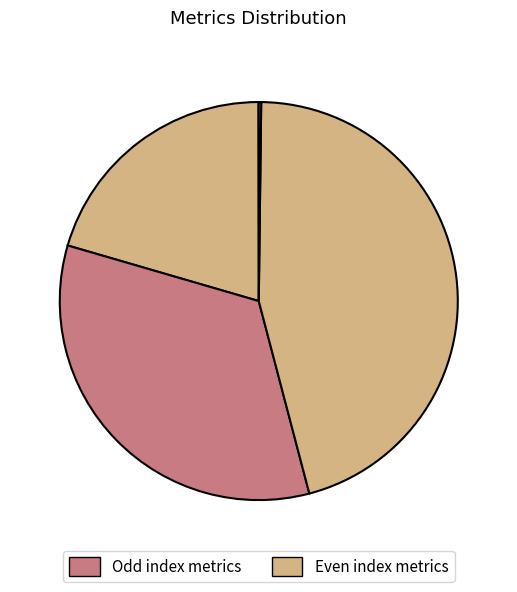

Does any single category account for the majority?

No